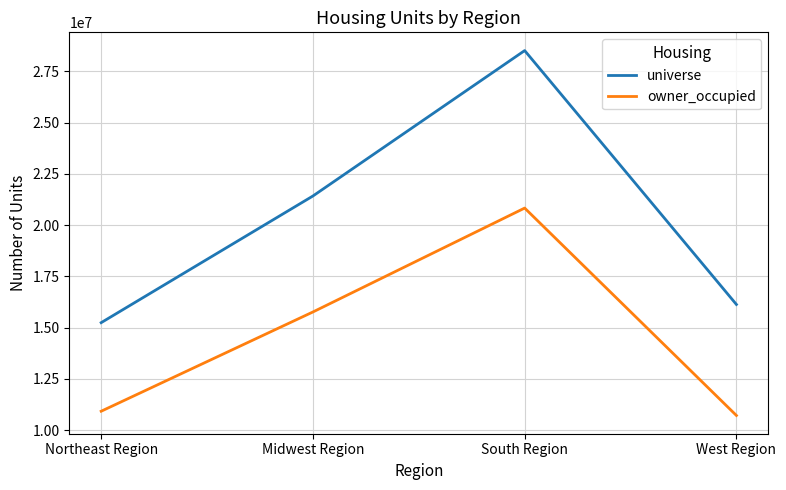

How many values in the universe series are below 21424238?

2